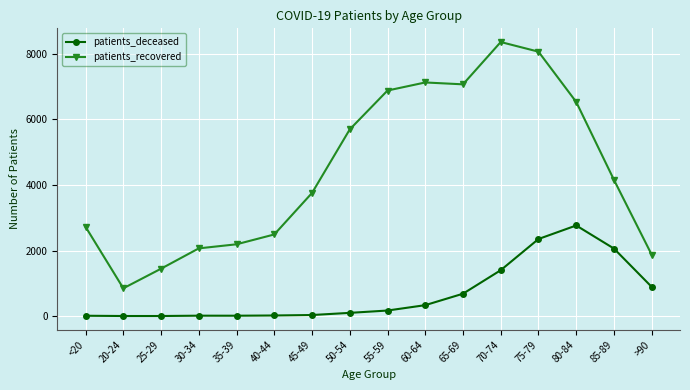

Between 65-69 and >90, which series saw the biggest shift?

patients_recovered